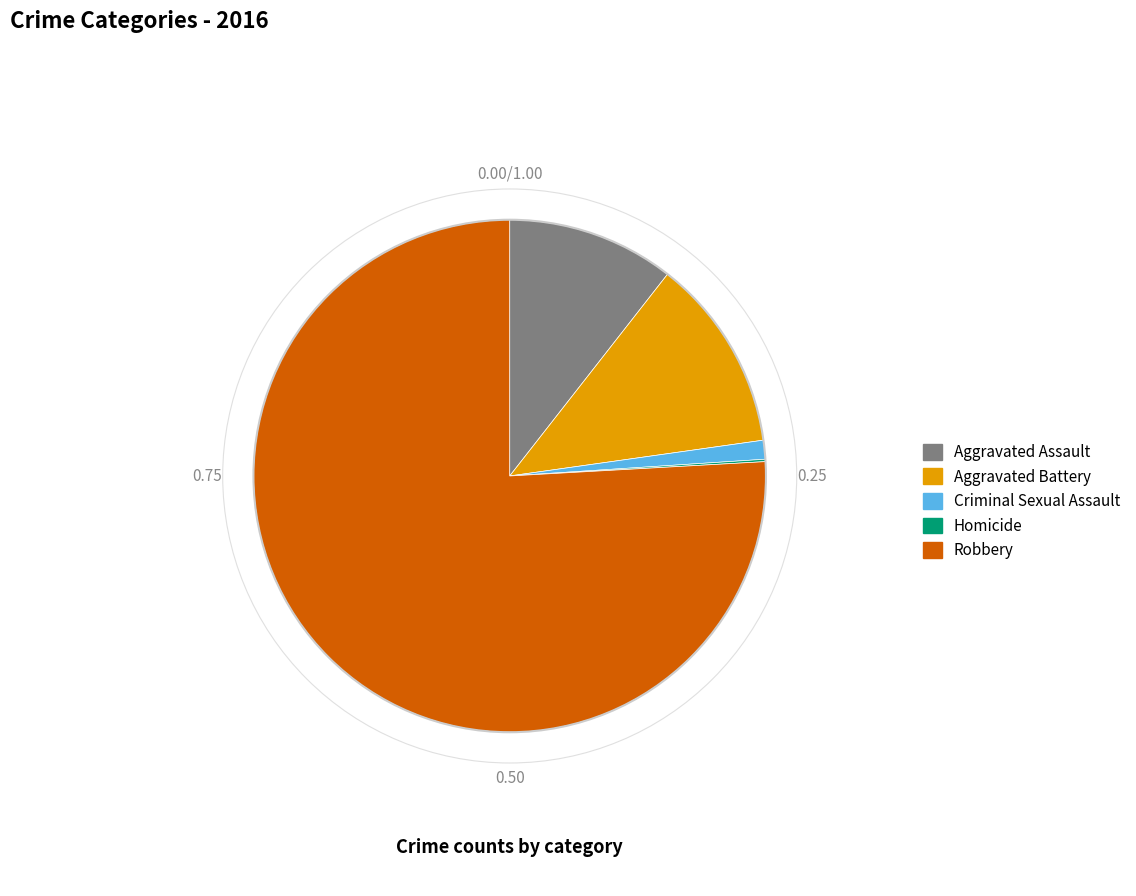

Does any single category account for the majority?

Yes